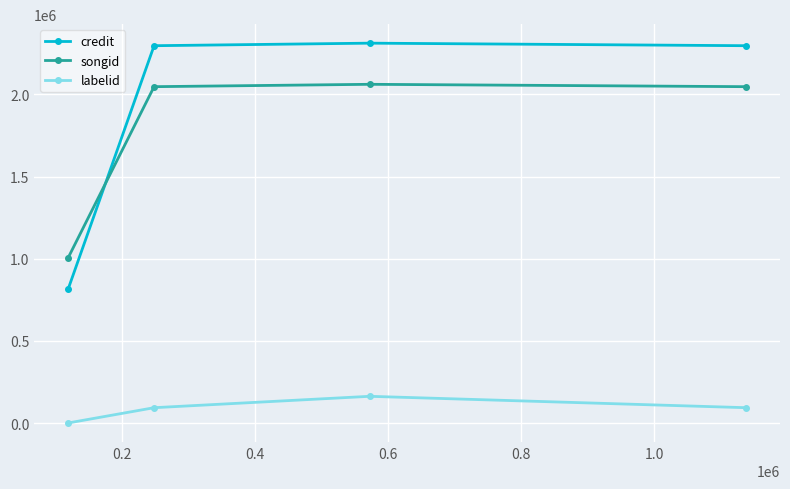

How many interior local peaks does the credit series have?

1